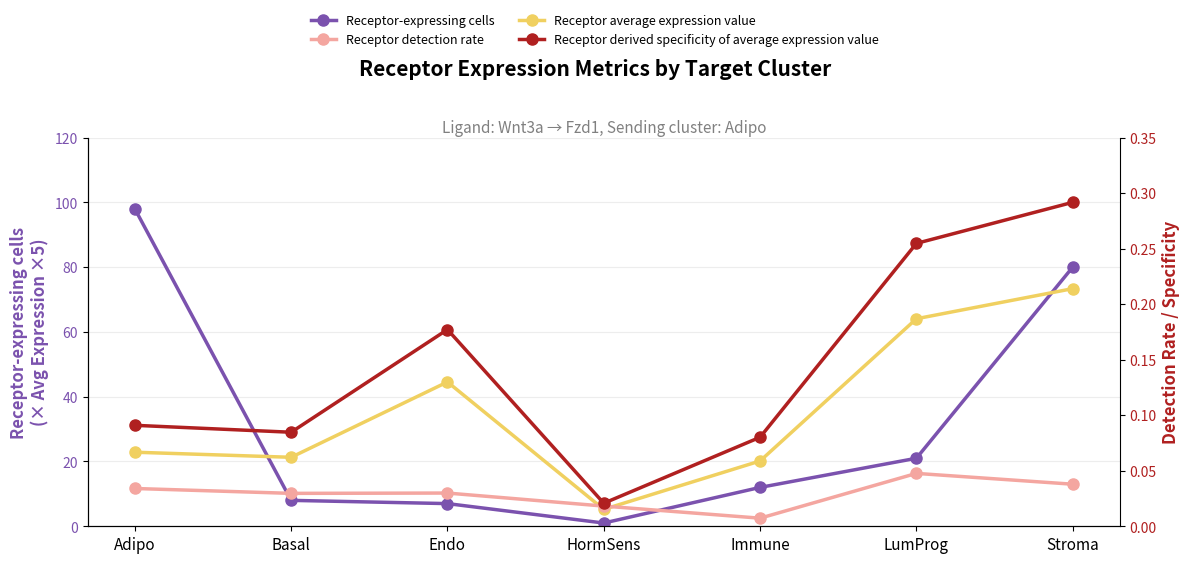

What are all the series names shown in the legend?

Receptor-expressing cells, Receptor average expression value, Receptor detection rate, Receptor derived specificity of average expression value